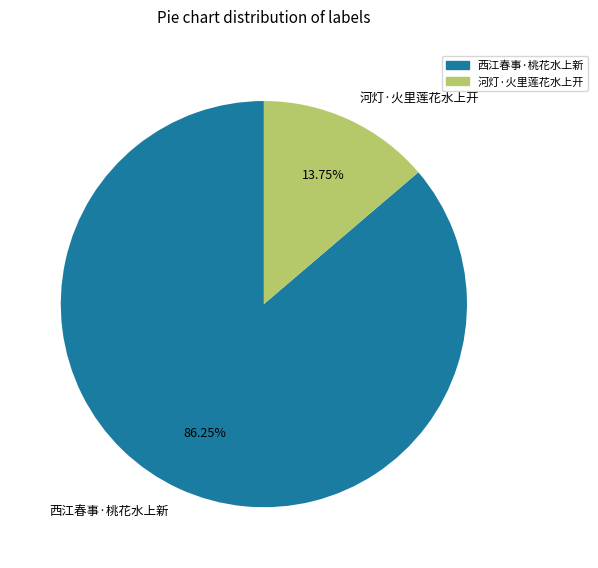

To the nearest percent, what is the combined percentage of 河灯·火里莲花水上开 and 西江春事·桃花水上新?

100%